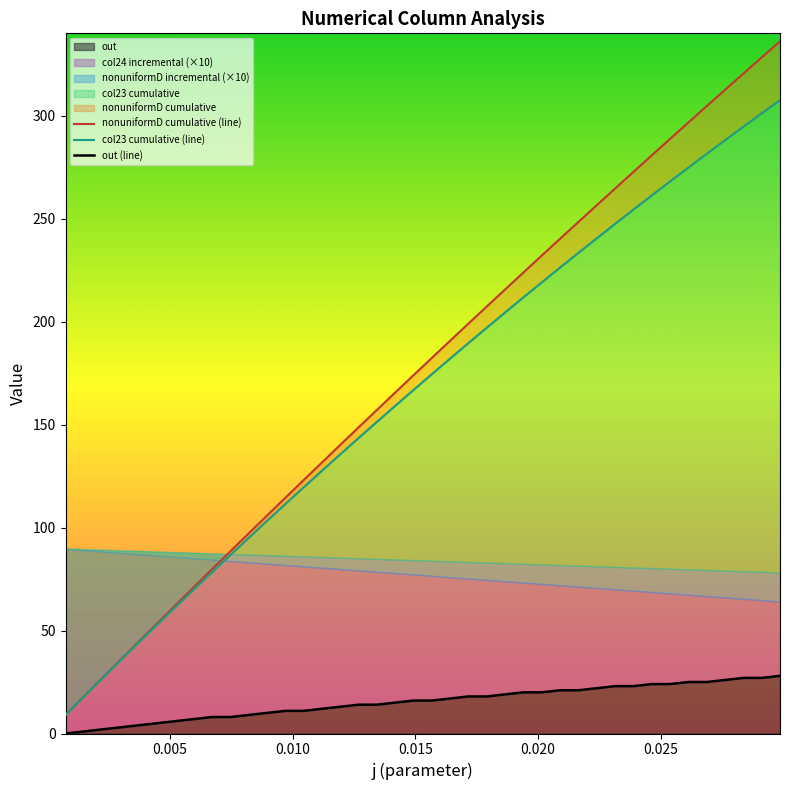

List the series in order of their peak value, lowest first.

out (line), col23 cumulative (line), nonuniformD cumulative (line)